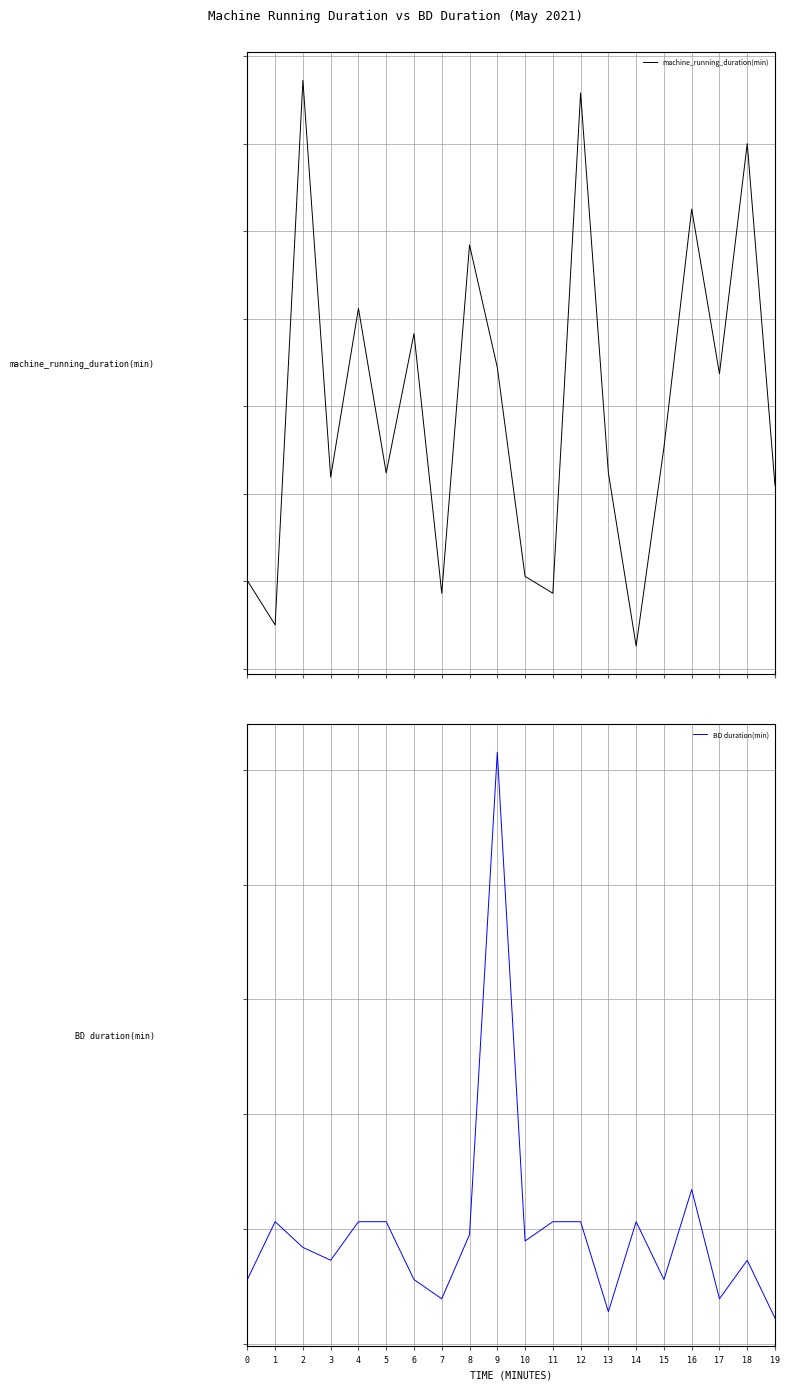

Which series has the largest total across all categories?

machine_running_duration(min)